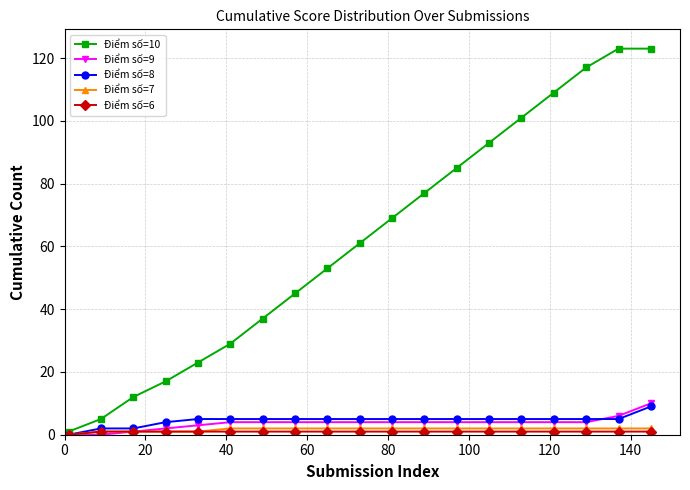

What is the maximum value shown in the chart?

123